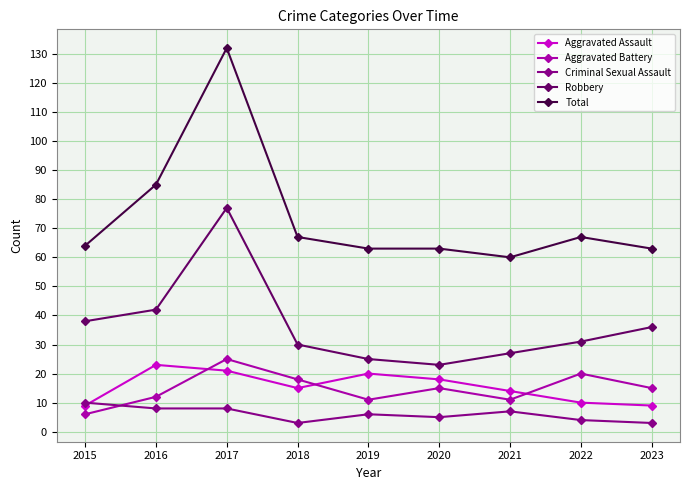

Is it true that Robbery equals 28 at 2016?

False